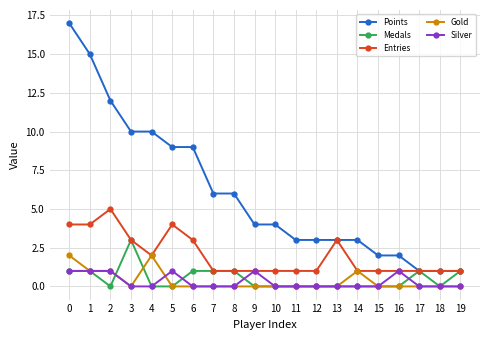

What is the difference between the second highest and second lowest values in the Silver series?

1